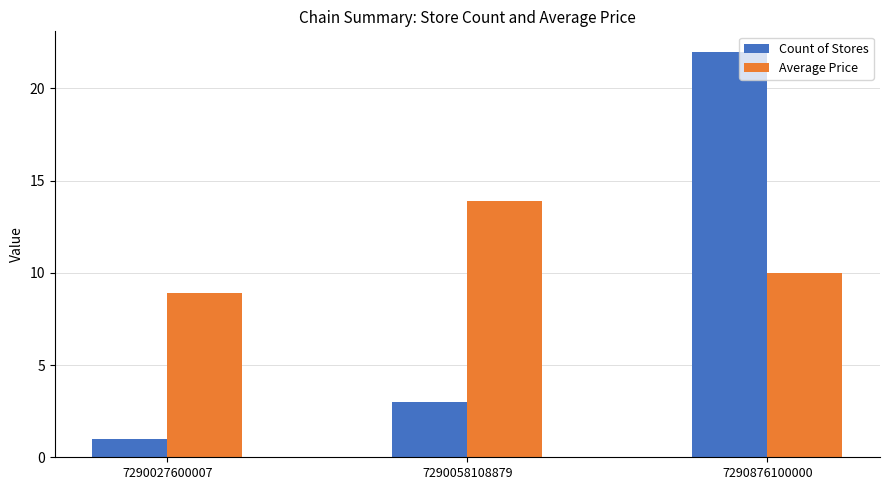

What is the value of the Count of Stores bar at the 2nd from the left?

3.0